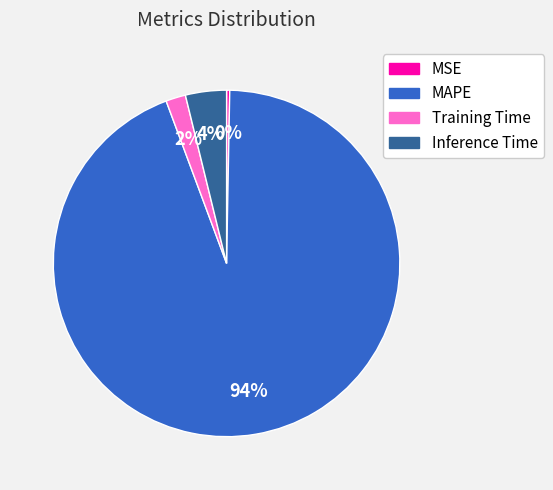

To the nearest percent, what is the combined percentage of Inference Time and MSE?

4%